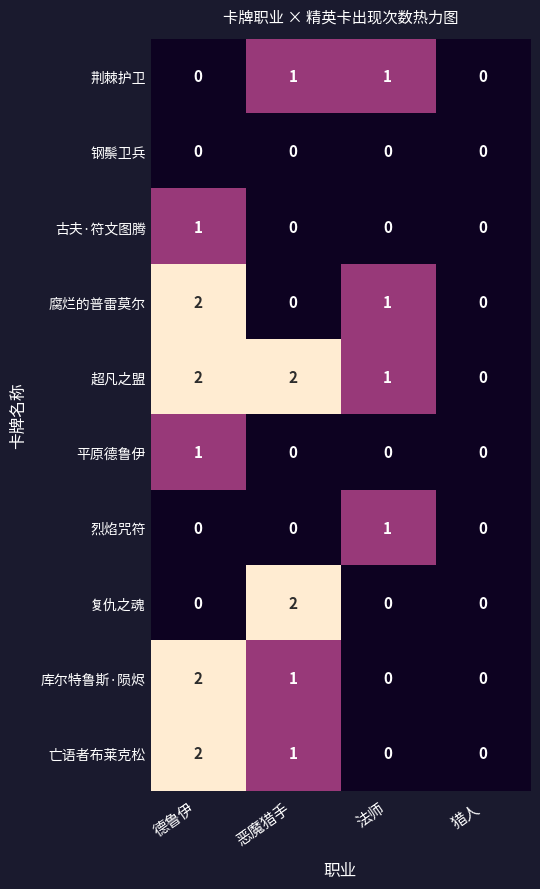

True or false: 荆棘护卫 has a value of 0 at 法师.

False